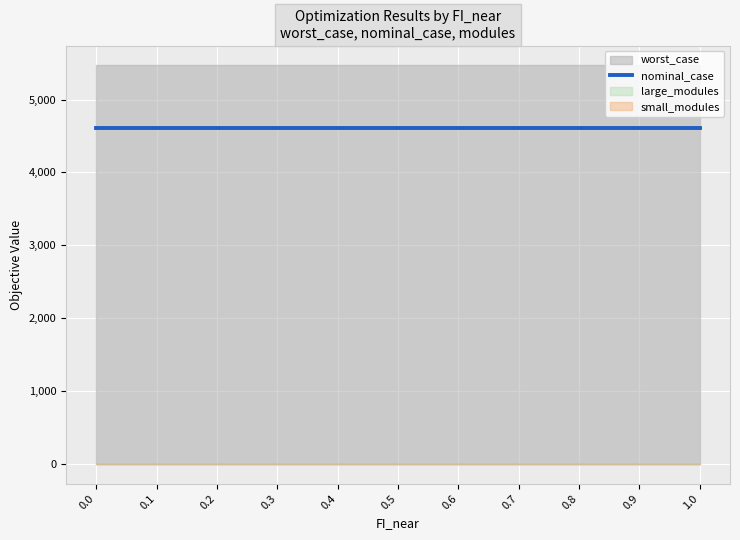

Which series has the largest total across all categories?

worst_case